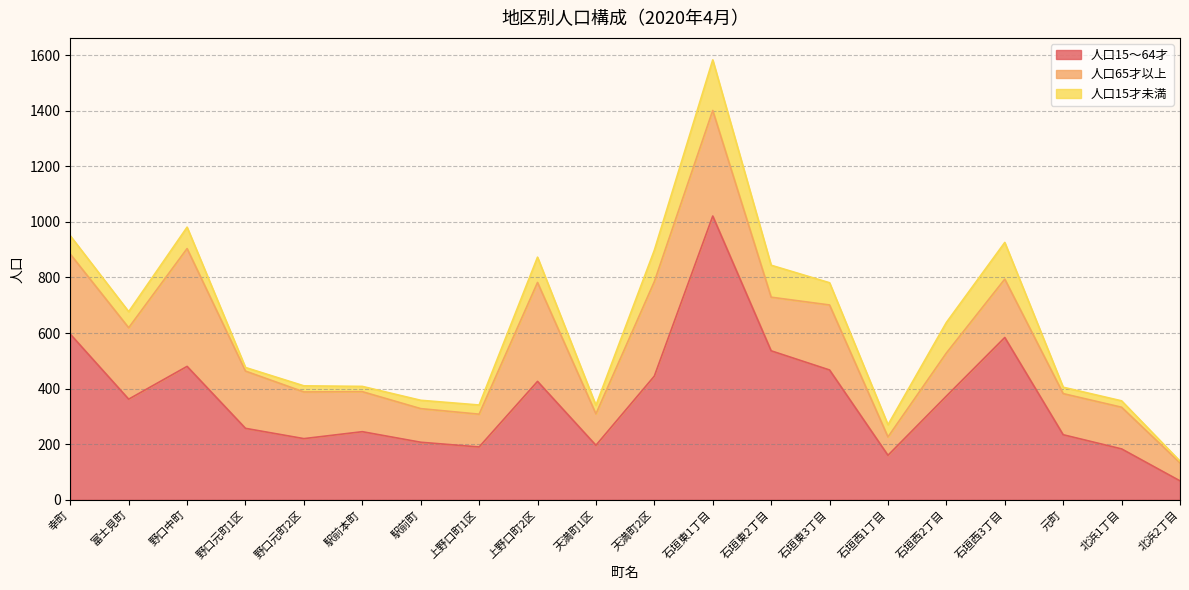

What position from the left is 上野口町1区?

8